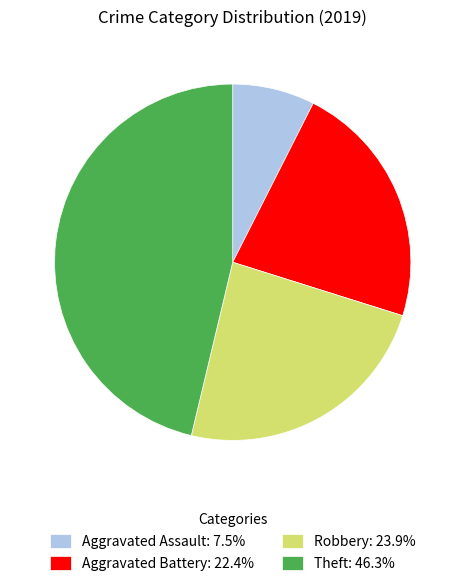

Combined, do Aggravated Assault: 7.5% and Theft: 46.3% account for over 50%?

Yes